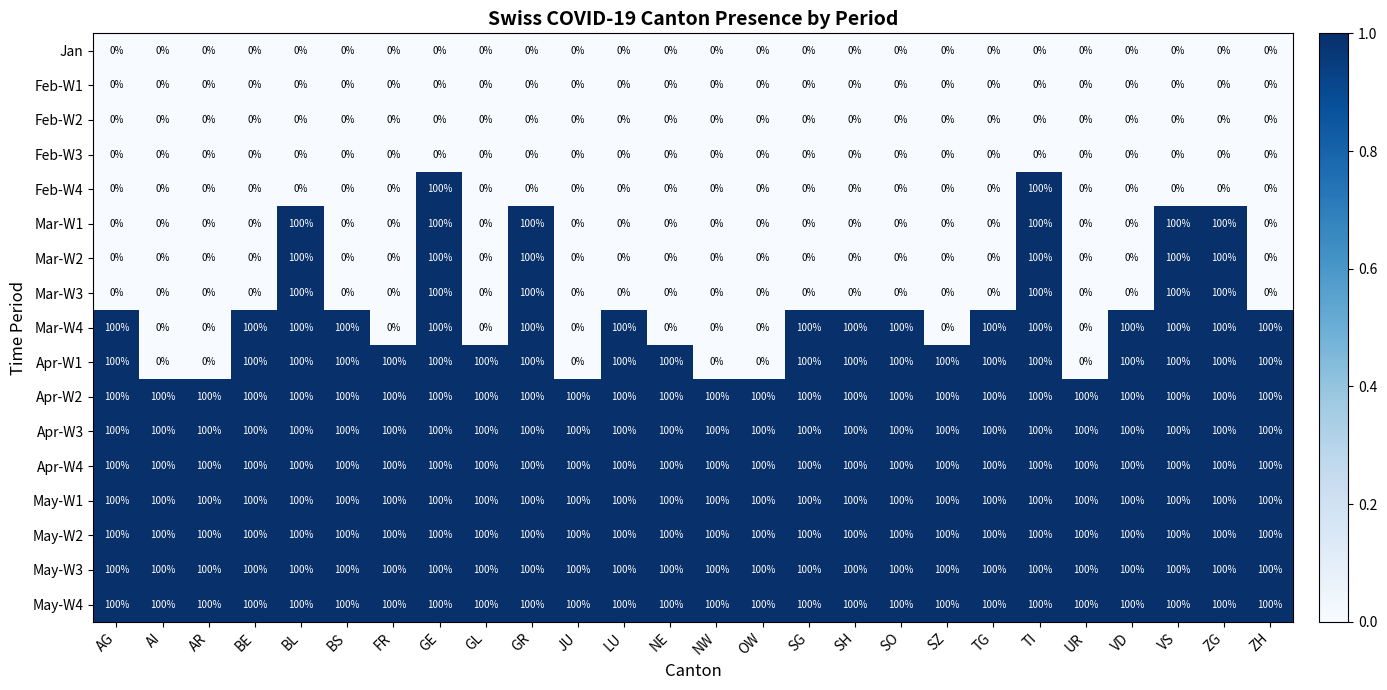

What is the spread (max minus min) of values at VS?

100